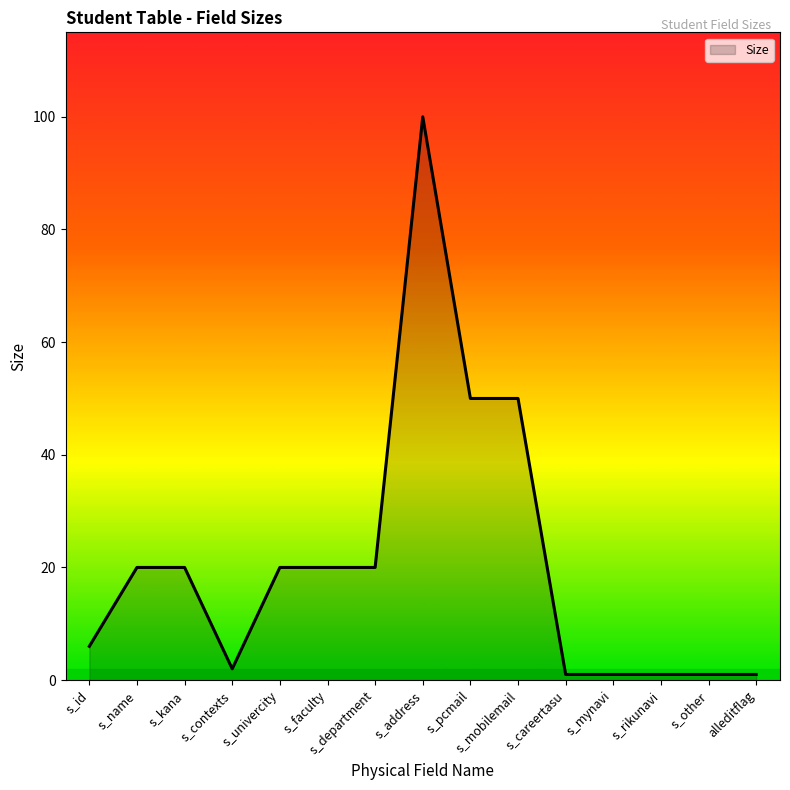

What is the sum of all values?

313